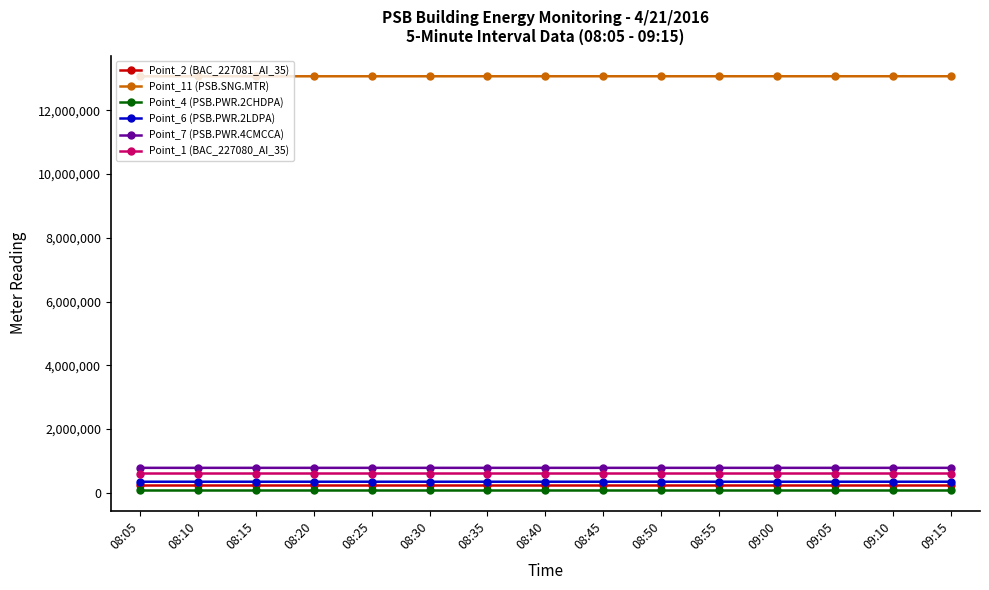

Which series has the largest total across all categories?

Point_11 (PSB.SNG.MTR)